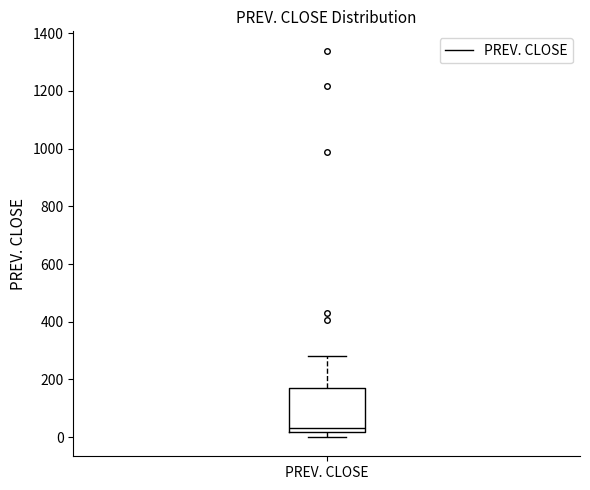

Where is the upper edge of the box for PREV. CLOSE on the y-axis? The values are not printed on the chart, so give them approximately, as read against the axis.

180